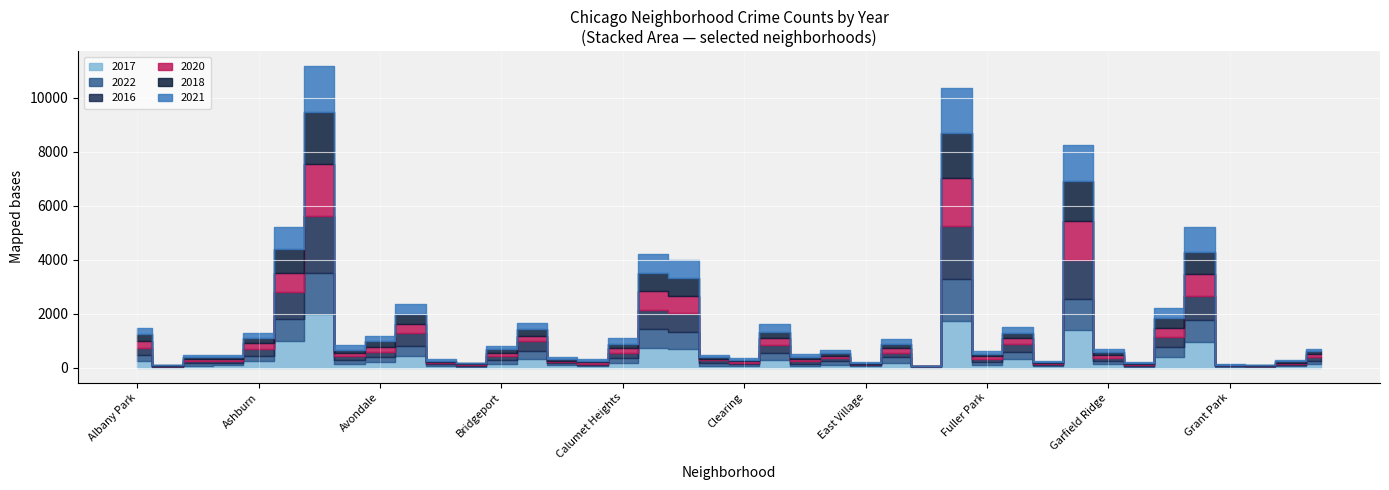

How many distinct data groups are displayed?

6